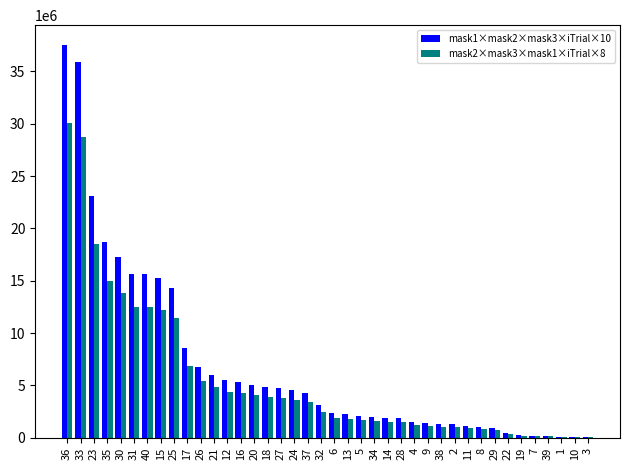

Is the value of mask2×mask3×mask1×iTrial×8 at 1 greater than the value of mask1×mask2×mask3×iTrial×10 at 26?

No